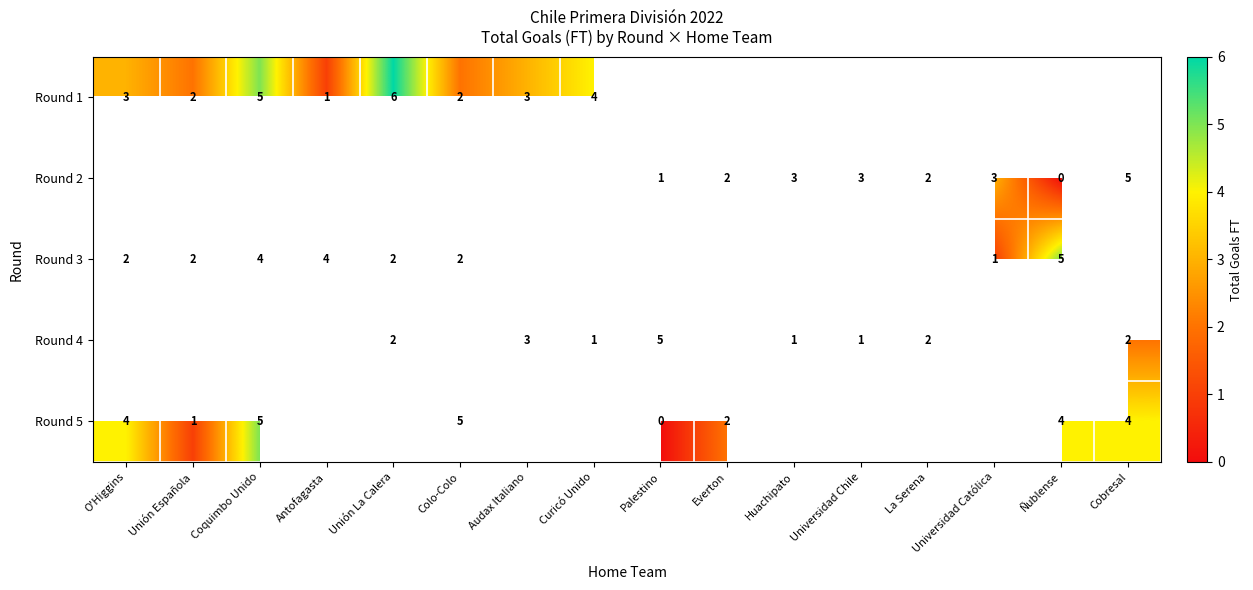

Is the value of Round 5 at Ñublense greater than the value of Round 3 at Unión La Calera?

Yes